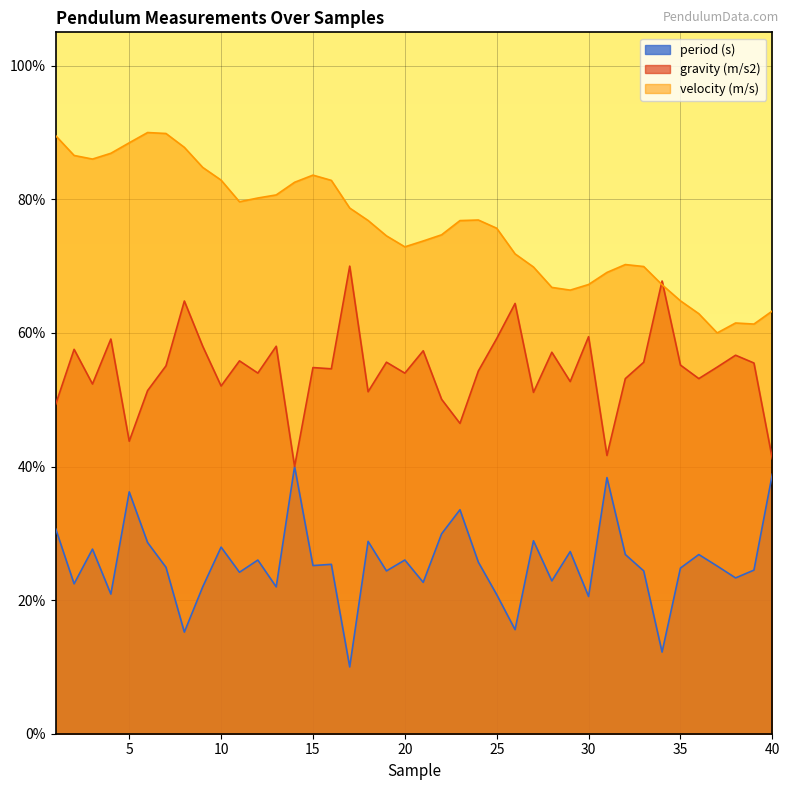

True or false: period (s) and gravity (m/s2) cross at least once.

False